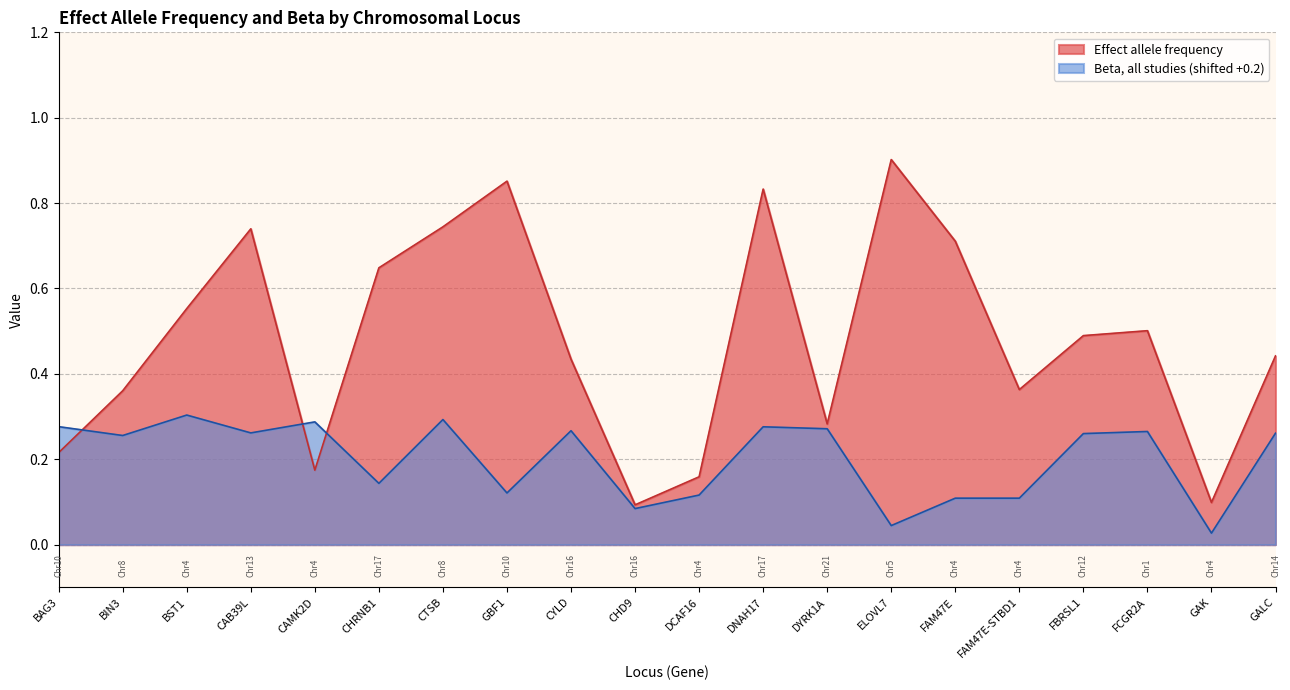

What is the label of the 12th point from the left?

DNAH17